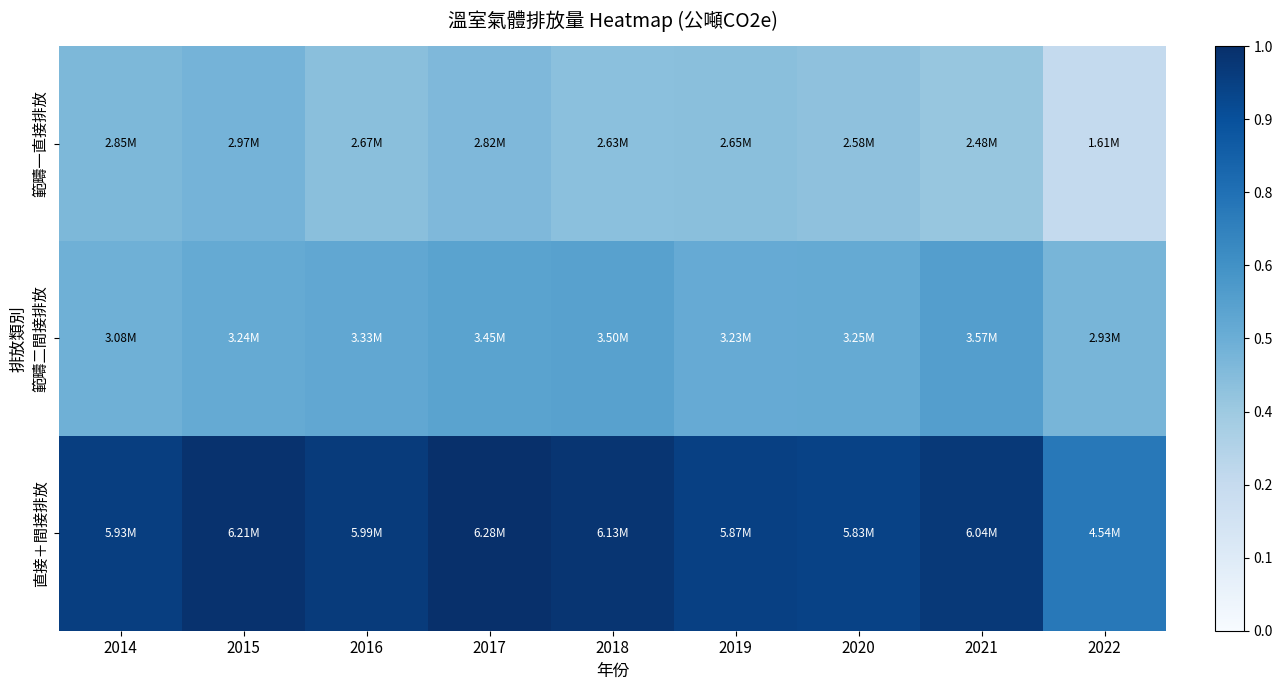

How many data points does each series have?

9